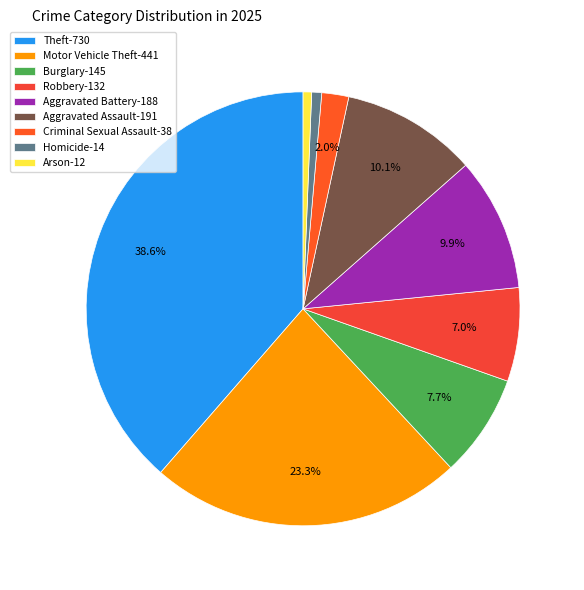

What is the change in value from Motor Vehicle Theft to Aggravated Battery?

-253